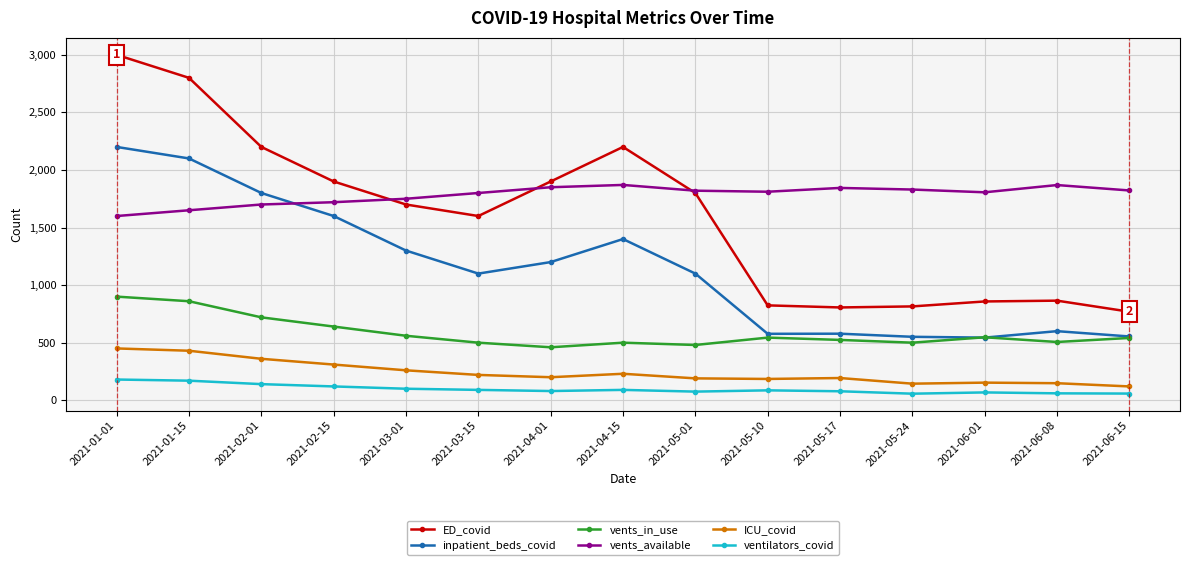

True or false: vents_in_use has more than 0 interior local peaks.

True